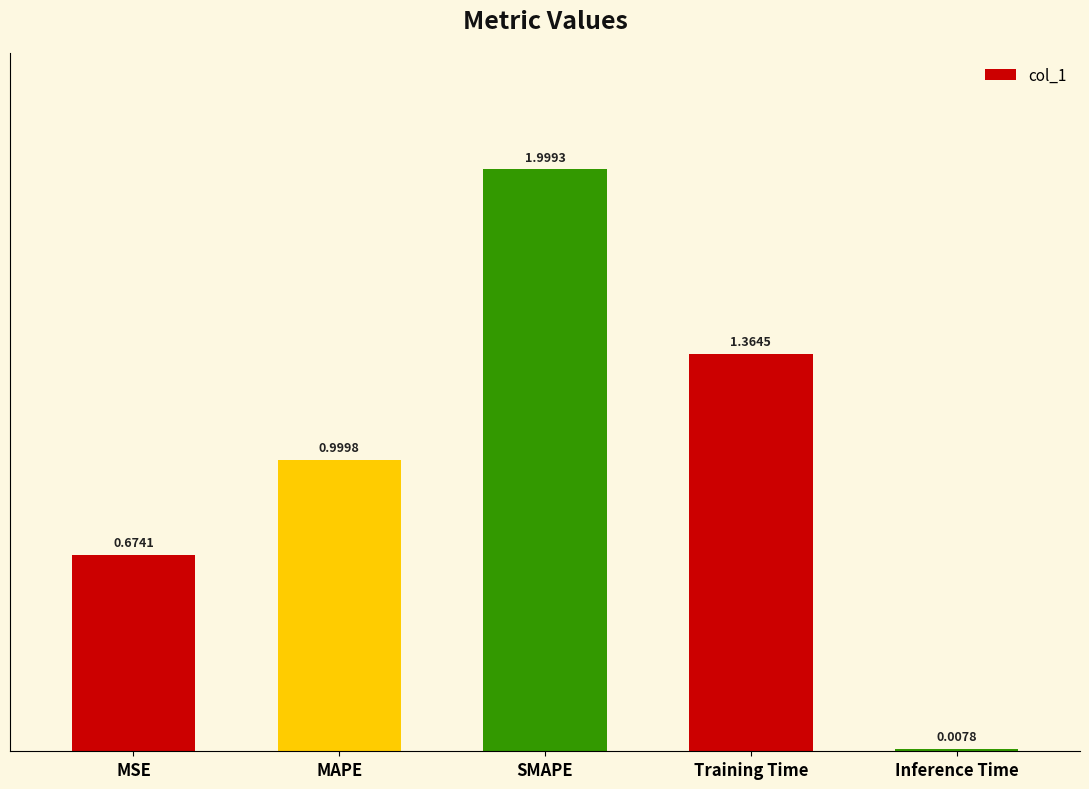

Approximately how many times larger is the value at SMAPE compared to Training Time?

1.5